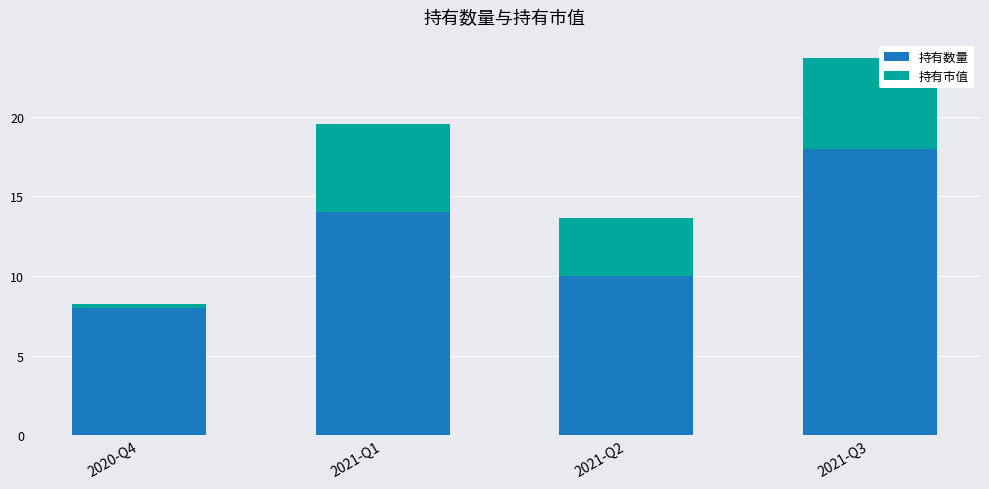

Are the bars horizontal?

No